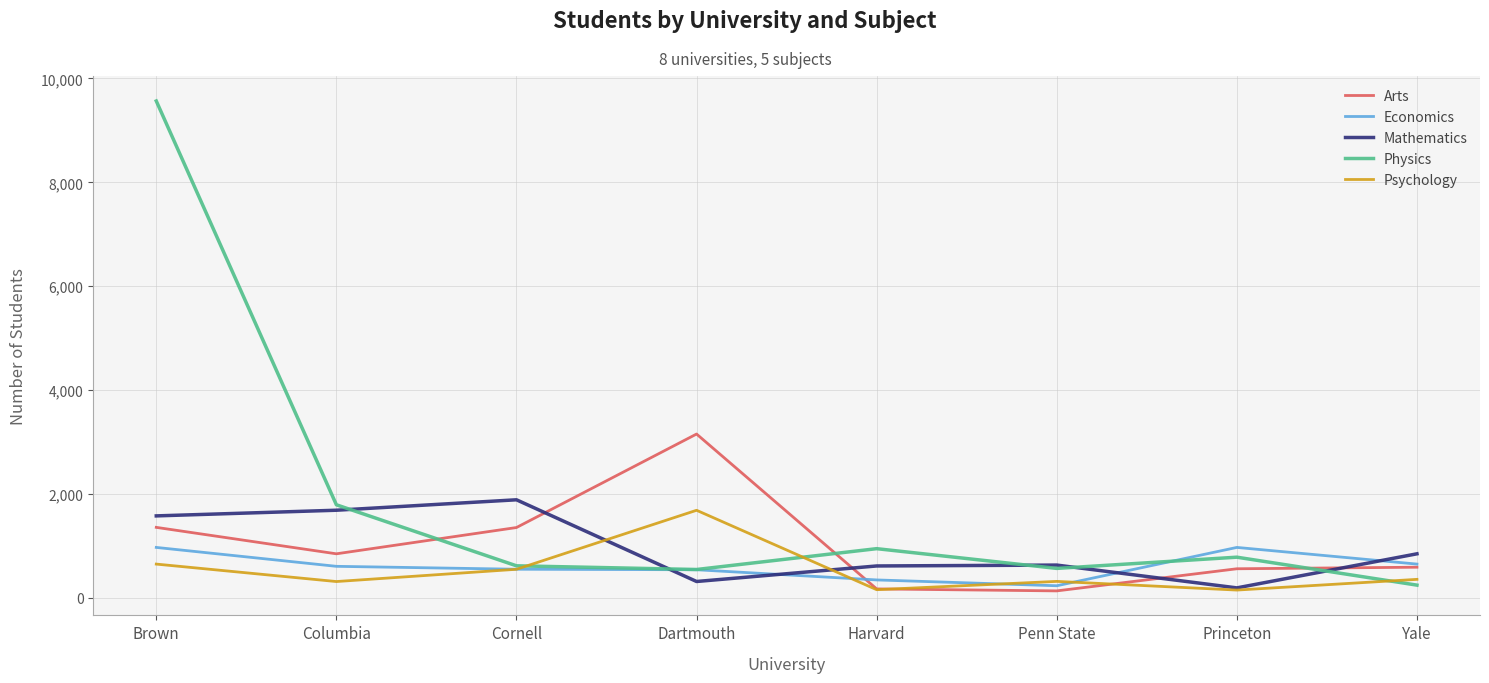

What is the smallest value displayed?

135